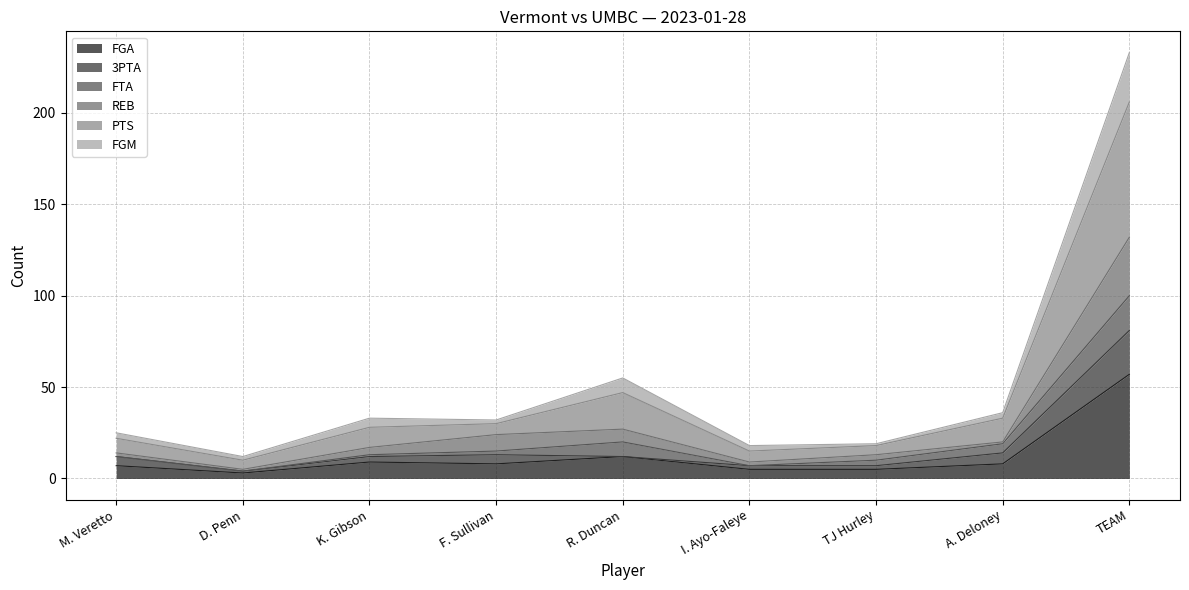

What is the value of the REB point at the 6th from the left?

9